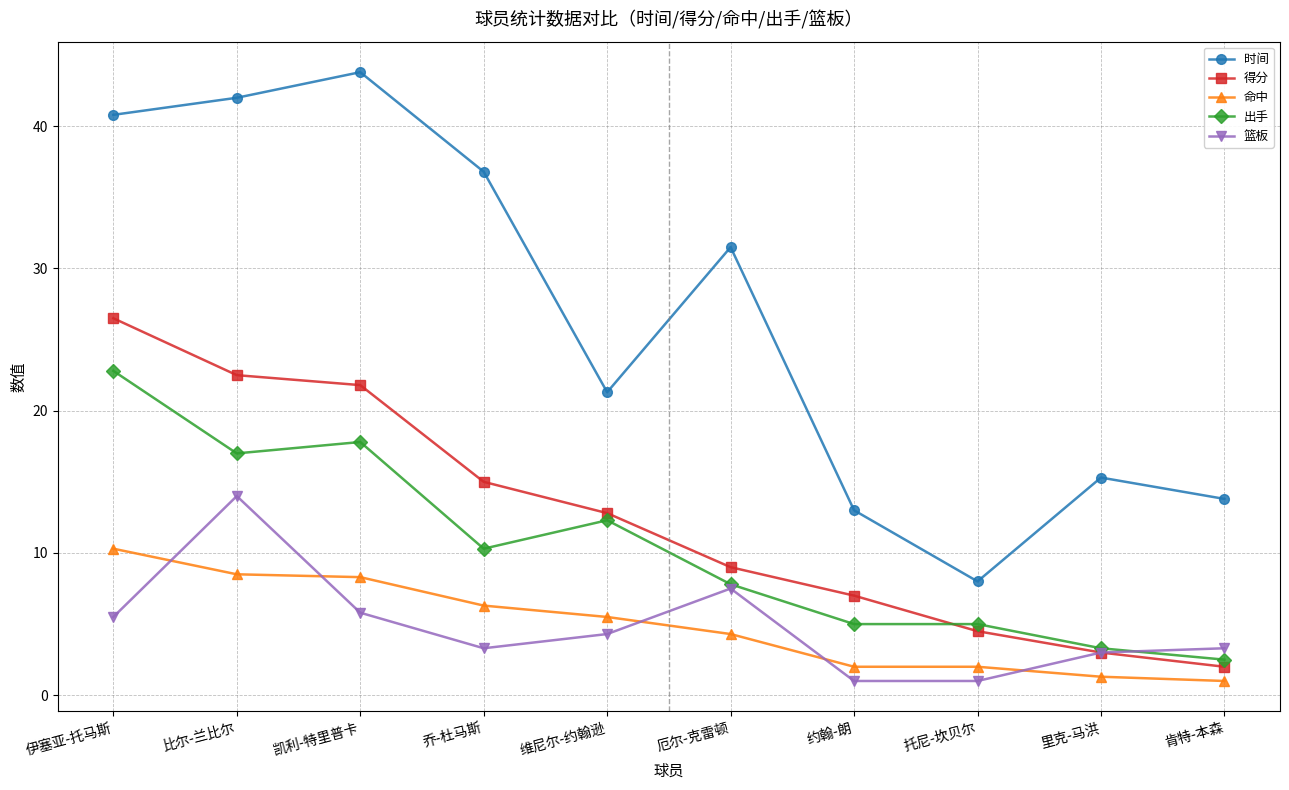

How many data points in 得分 are less than 12?

5